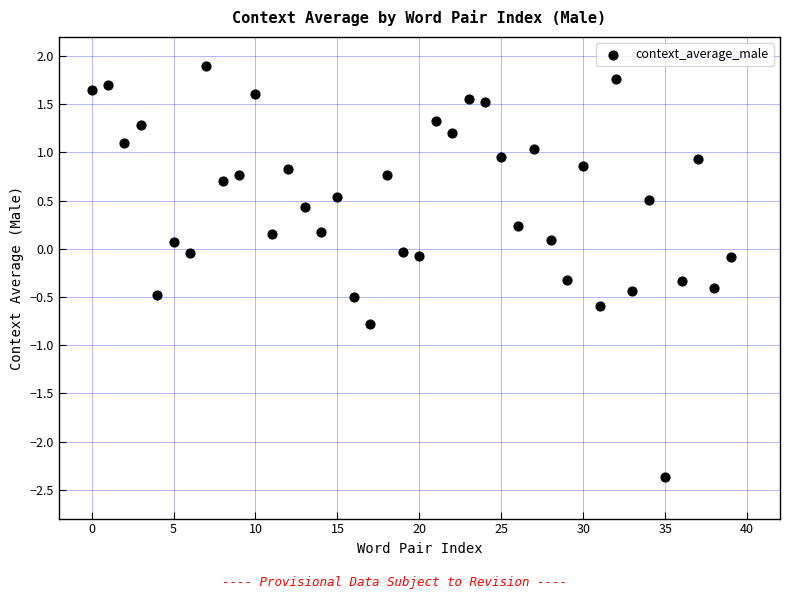

What is the range of Y values (max minus min)?

4.3